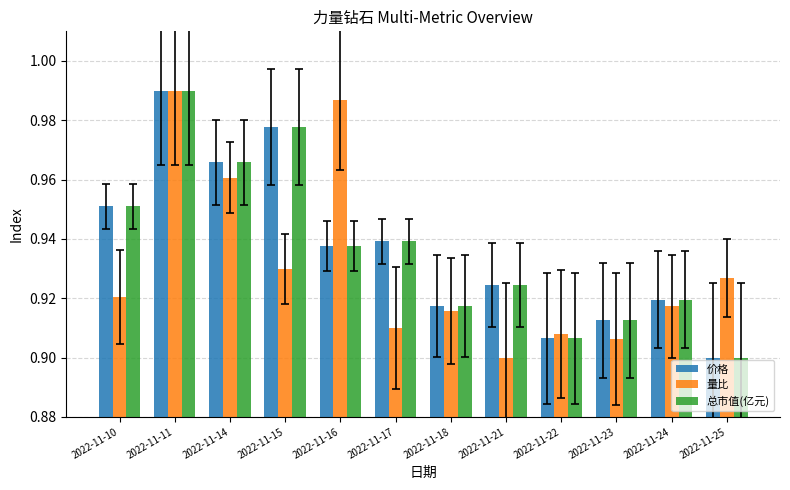

The value of 价格 at 2022-11-17 is 0.9. True or false?

True